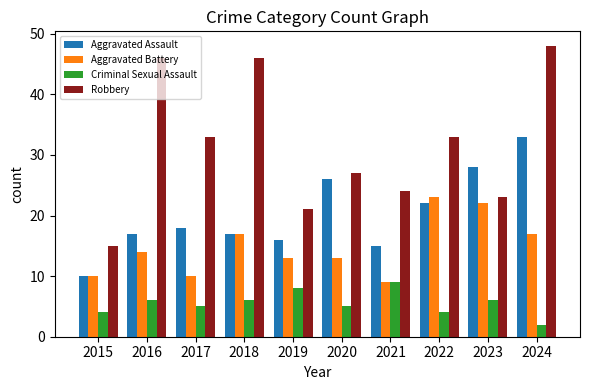

Which series has the largest range (max minus min)?

Robbery